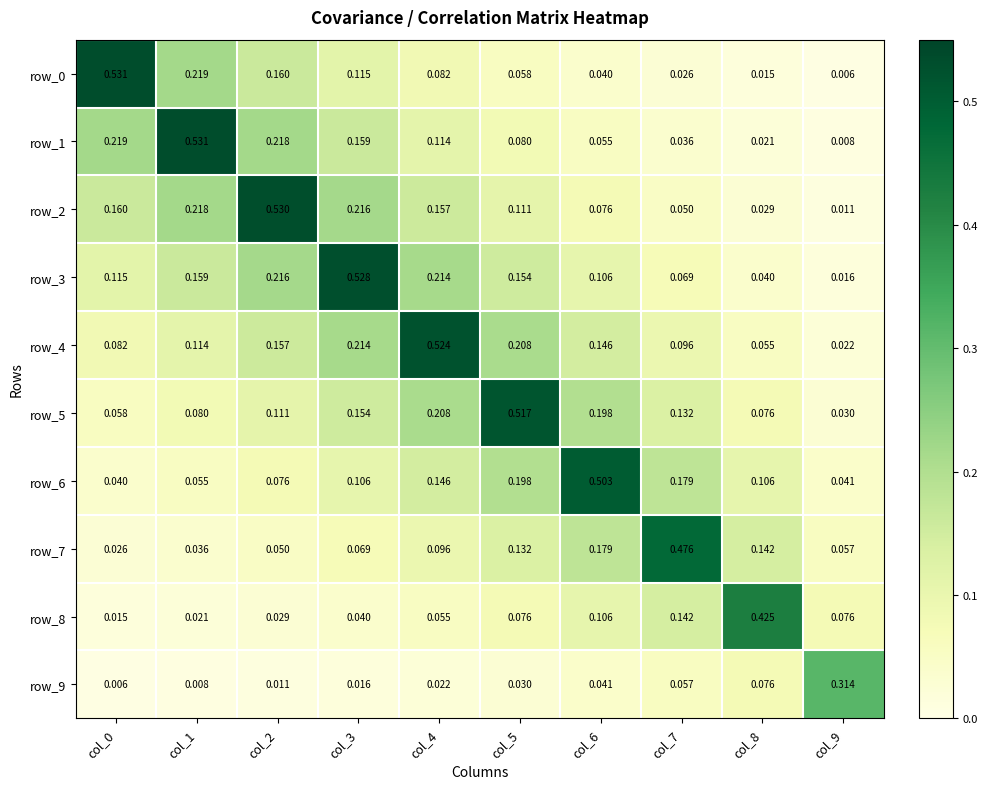

Is the value of row_2 at col_9 greater than the value of row_9 at col_0?

Yes